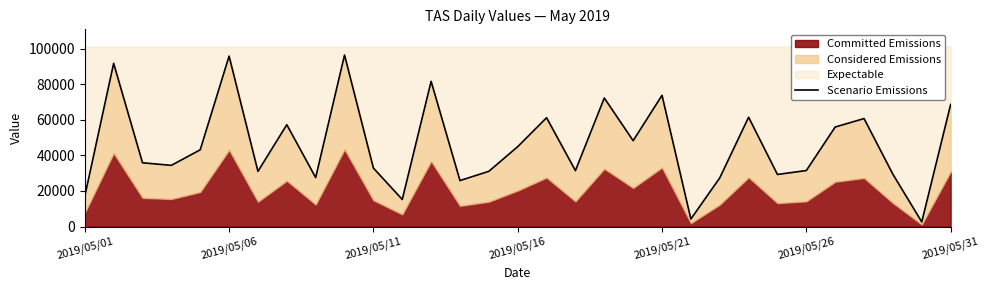

At which category does the chart reach its minimum across all series?

29